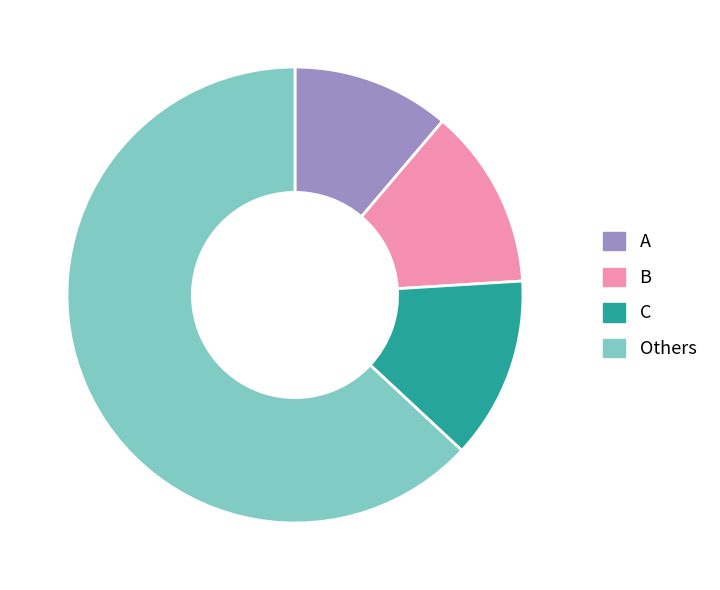

Which slice represents more than half of the pie?

Others